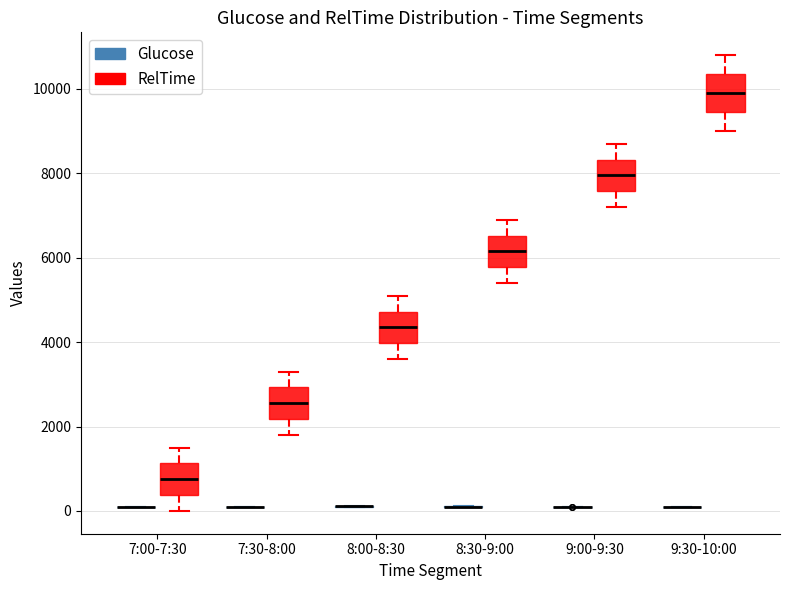

Reading left to right, transcribe this box plot: for each box, give where its median line is, the range the box spans, and where its two whiskers end, as read against the y-axis. The values are not printed on the chart, so give them approximately, as read against the axis.

7:00-7:30 (Glucose): box collapsed to a line at 0, whiskers 0 to 0
7:00-7:30 (RelTime): median 800, box 400 to 1200, whiskers 0 to 1600
7:30-8:00 (Glucose): box collapsed to a line at 0, whiskers 0 to 0
7:30-8:00 (RelTime): median 2600, box 2200 to 3000, whiskers 1800 to 3400
8:00-8:30 (Glucose): box collapsed to a line at 200, whiskers 200 to 200
8:00-8:30 (RelTime): median 4400, box 4000 to 4800, whiskers 3600 to 5200
8:30-9:00 (Glucose): box collapsed to a line at 200, whiskers 0 to 200
8:30-9:00 (RelTime): median 6200, box 5800 to 6600, whiskers 5400 to 7000
9:00-9:30 (Glucose): box collapsed to a line at 0, whiskers 0 to 0
9:00-9:30 (RelTime): median 8000, box 7600 to 8400, whiskers 7200 to 8800
9:30-10:00 (Glucose): box collapsed to a line at 0, whiskers 0 to 200
9:30-10:00 (RelTime): median 10000, box 9400 to 10400, whiskers 9000 to 10800